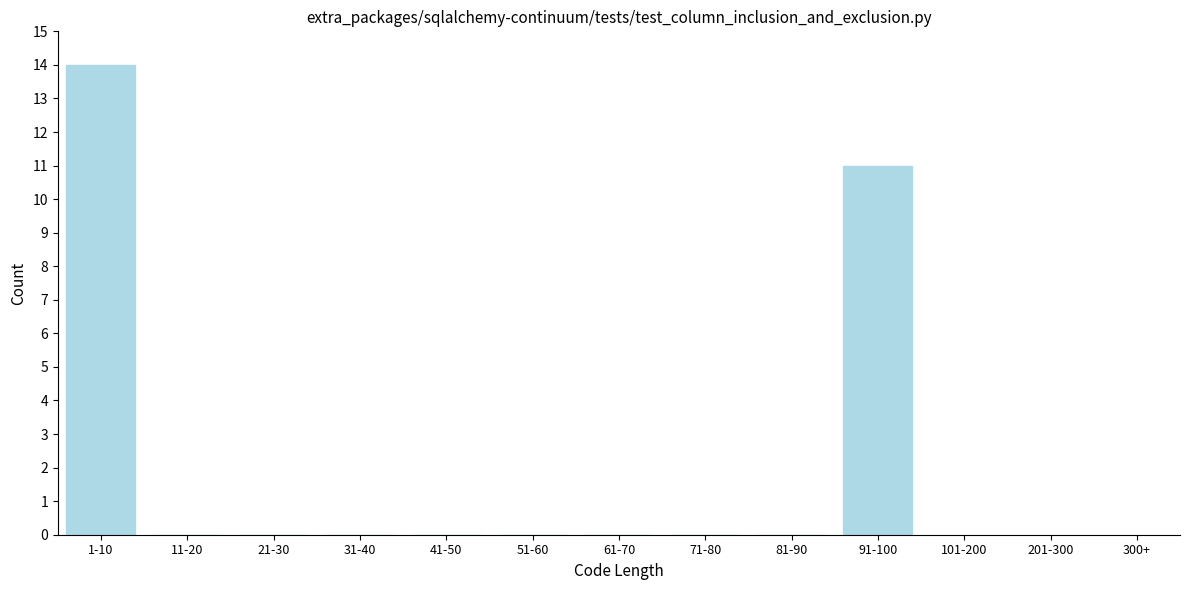

Reading left to right, transcribe all the data shown in this chart.

1-10=14	11-20=0	21-30=0	31-40=0	41-50=0	51-60=0	61-70=0	71-80=0	81-90=0	91-100=11